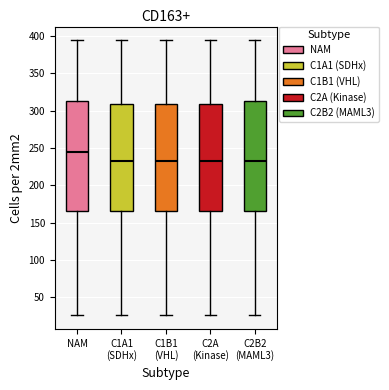

Reading left to right, read every box against the y-axis: the position of its median line, the range the box covers, and the ends of its whiskers. The values are not printed on the chart, so give them approximately, as read against the axis.

NAM: median 245, box 165 to 315, whiskers 25 to 395
C1A1 (SDHx): median 235, box 165 to 310, whiskers 25 to 395
C1B1 (VHL): median 235, box 165 to 310, whiskers 25 to 395
C2A (Kinase): median 235, box 165 to 310, whiskers 25 to 395
C2B2 (MAML3): median 235, box 165 to 315, whiskers 25 to 395